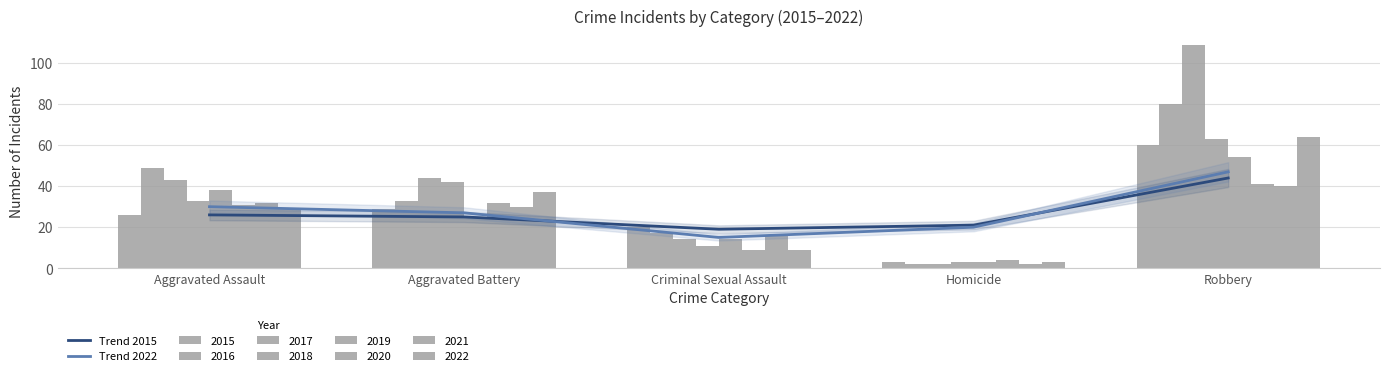

What is the approximate value of Trend 2015 at Homicide?

21